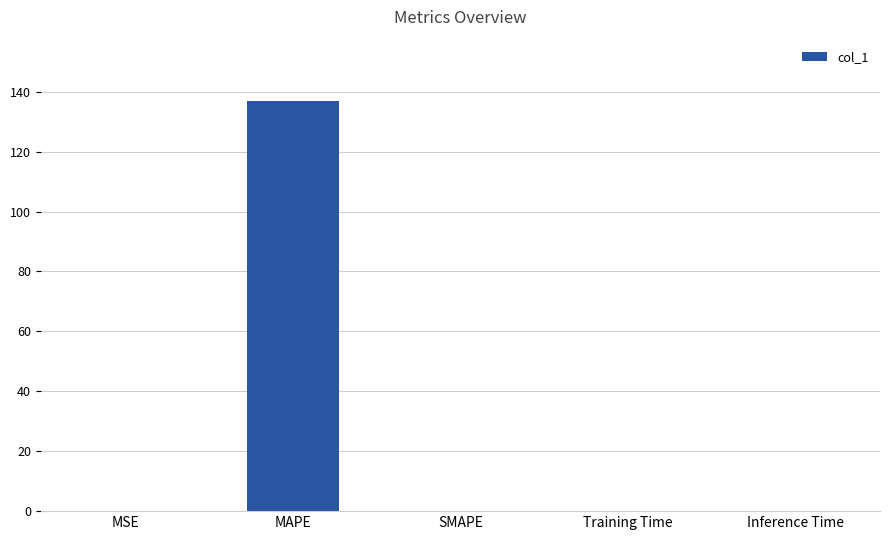

What is the sum of all values?

136.9